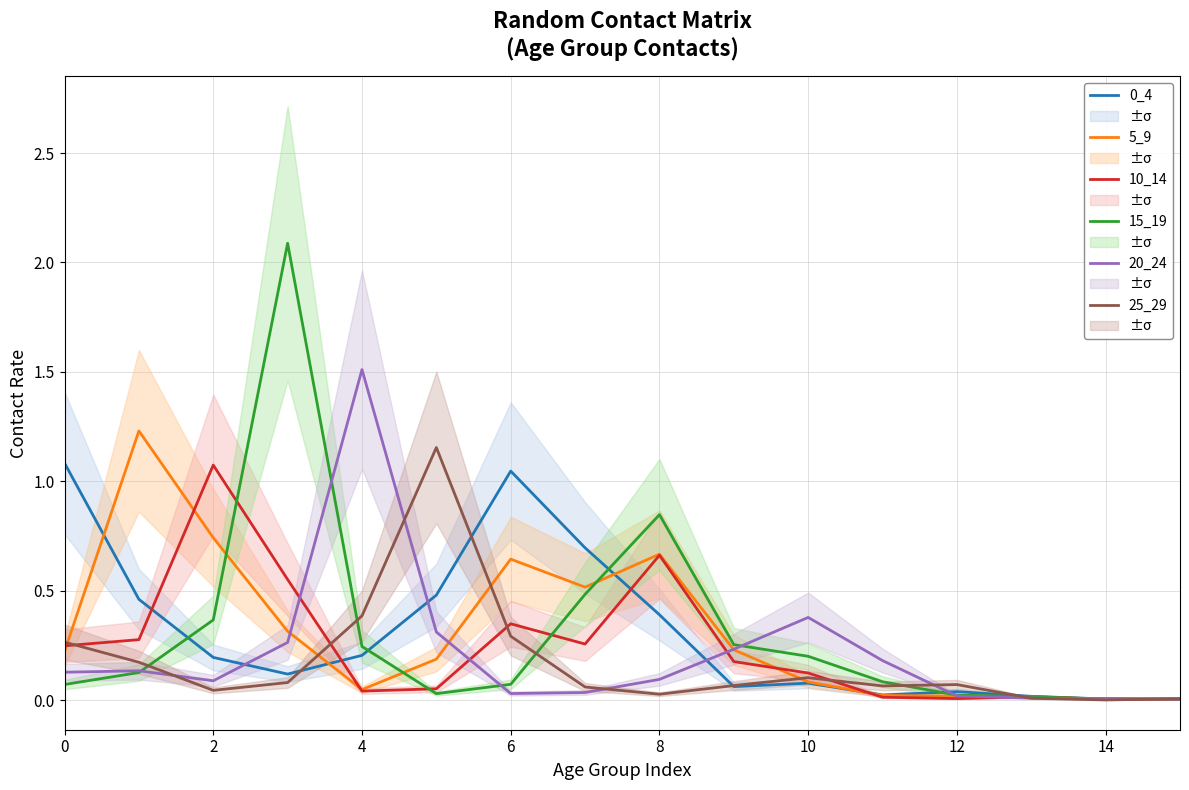

True or false: 5_9 has a value of 1.0 at 6.

False